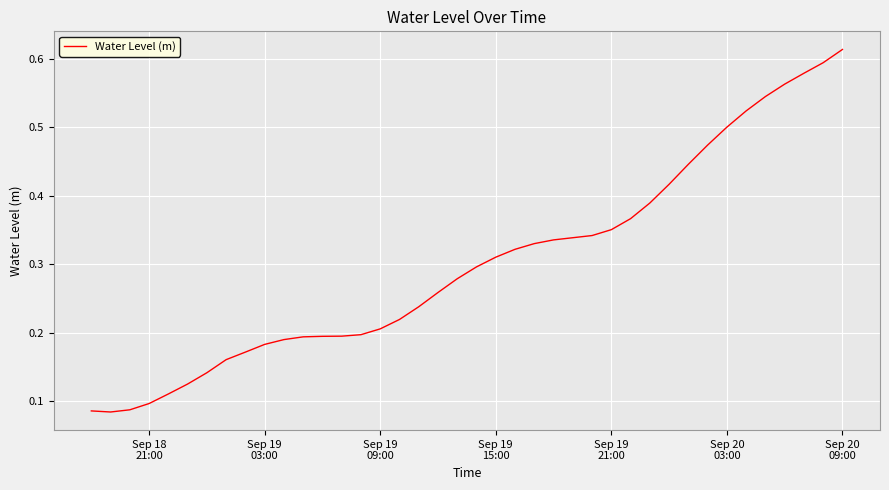

How many lines are shown in the chart?

1